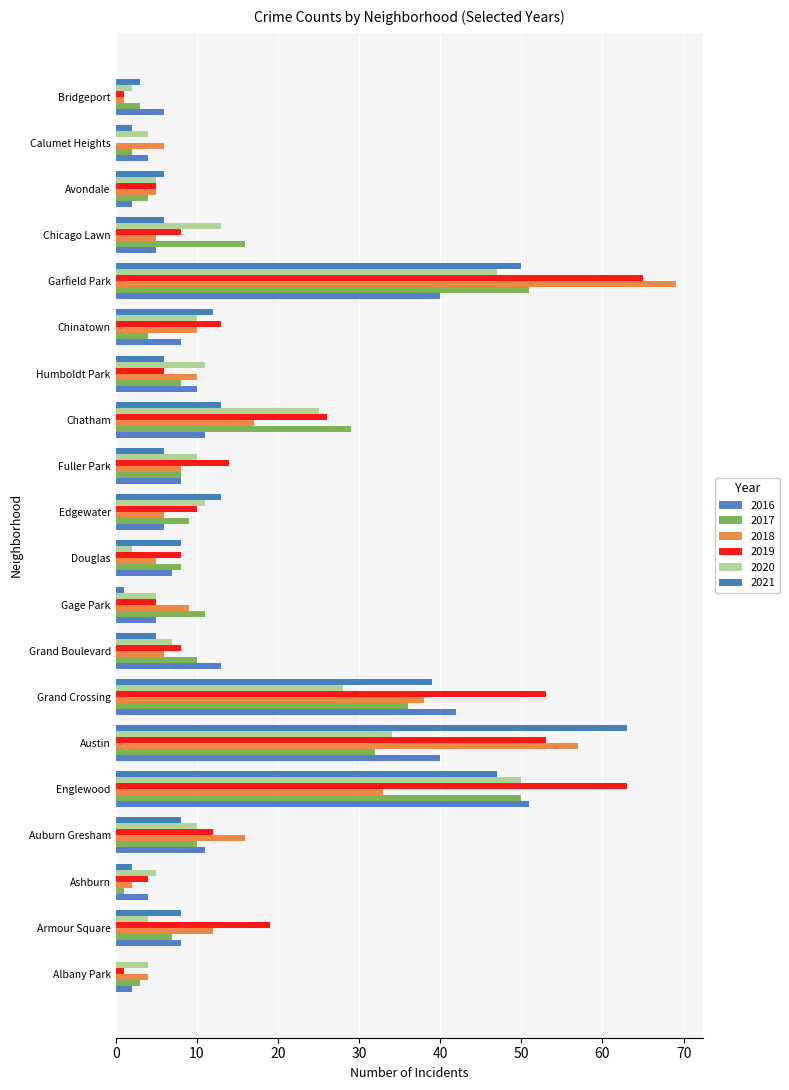

At how many categories does at least one series exceed 42?

4